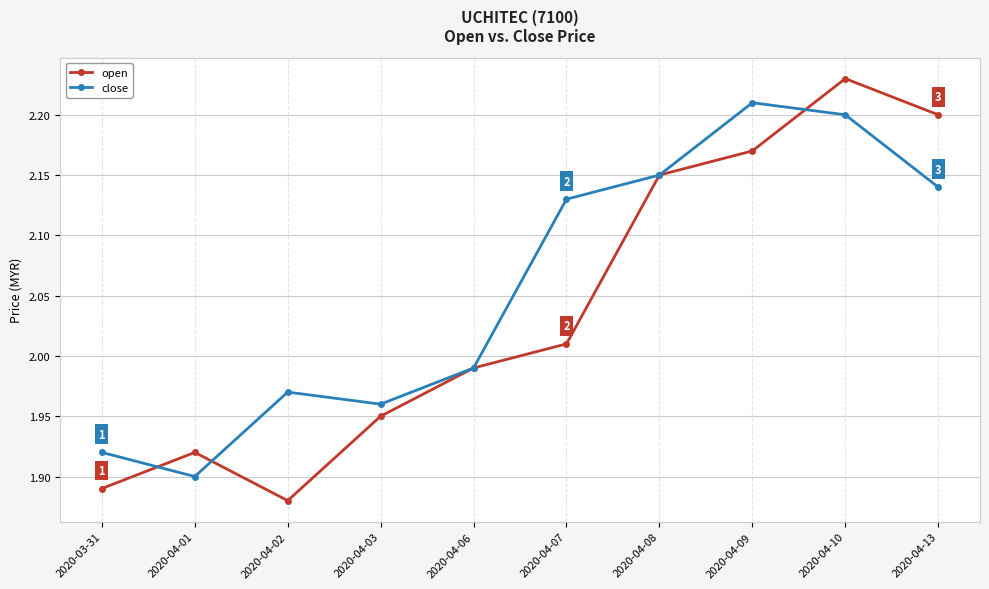

How many lines are shown in the chart?

2